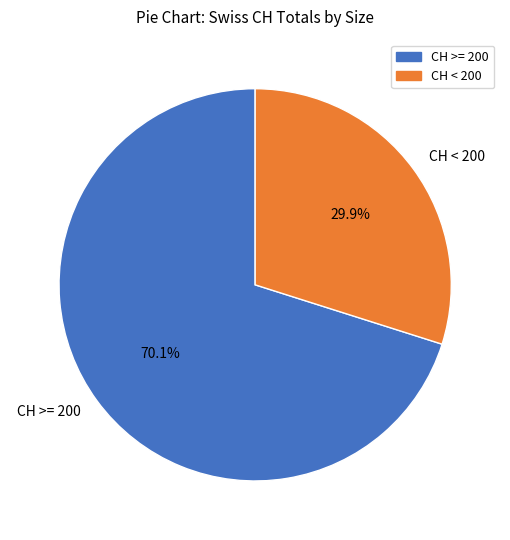

Between CH < 200 and CH >= 200, which is larger?

CH >= 200